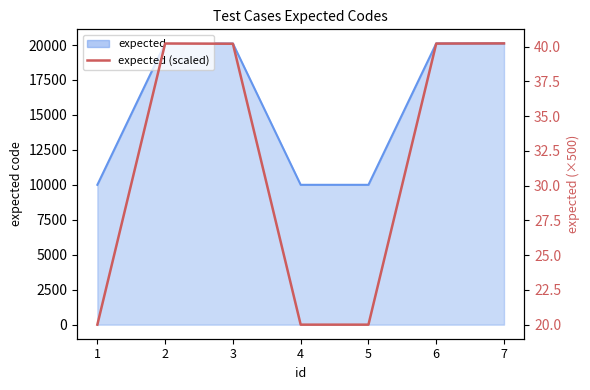

True or false: the data has more than 2 interior local peaks.

False